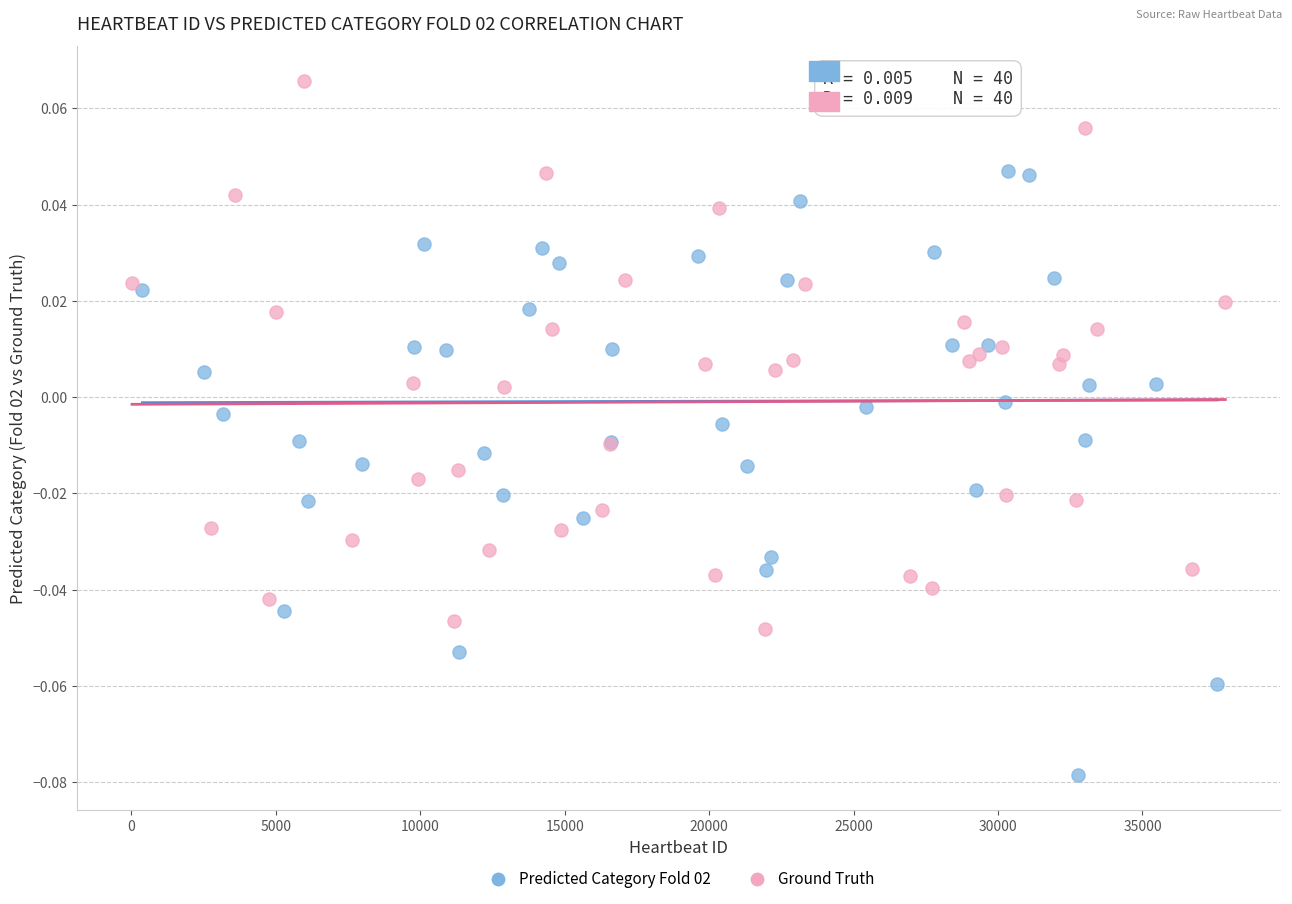

What are all the series names shown in the legend?

Predicted Category Fold 02, Ground Truth